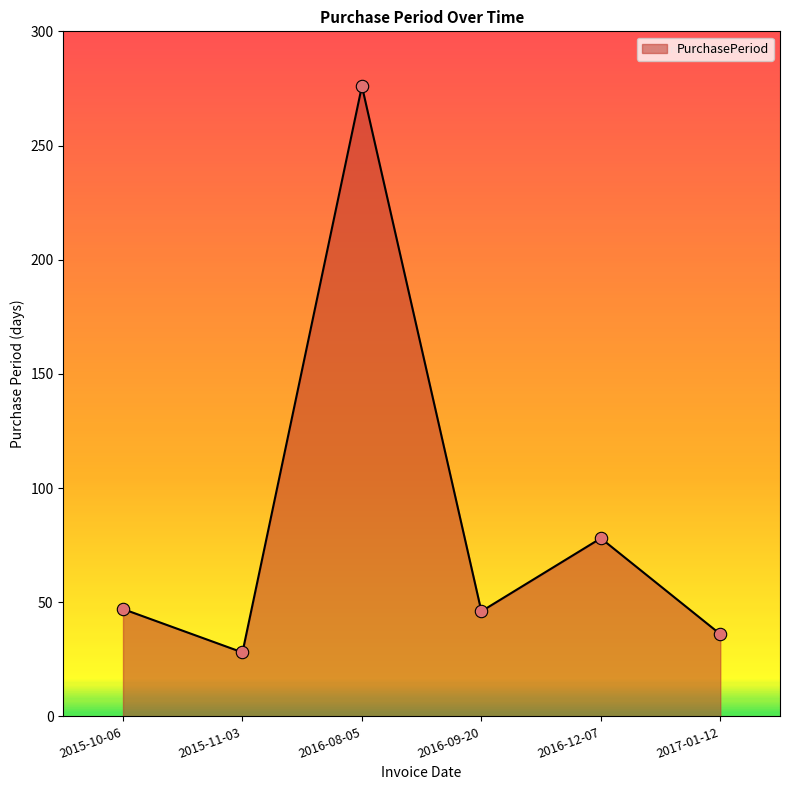

Which has a higher value, 2015-10-06 or 2016-12-07?

2016-12-07